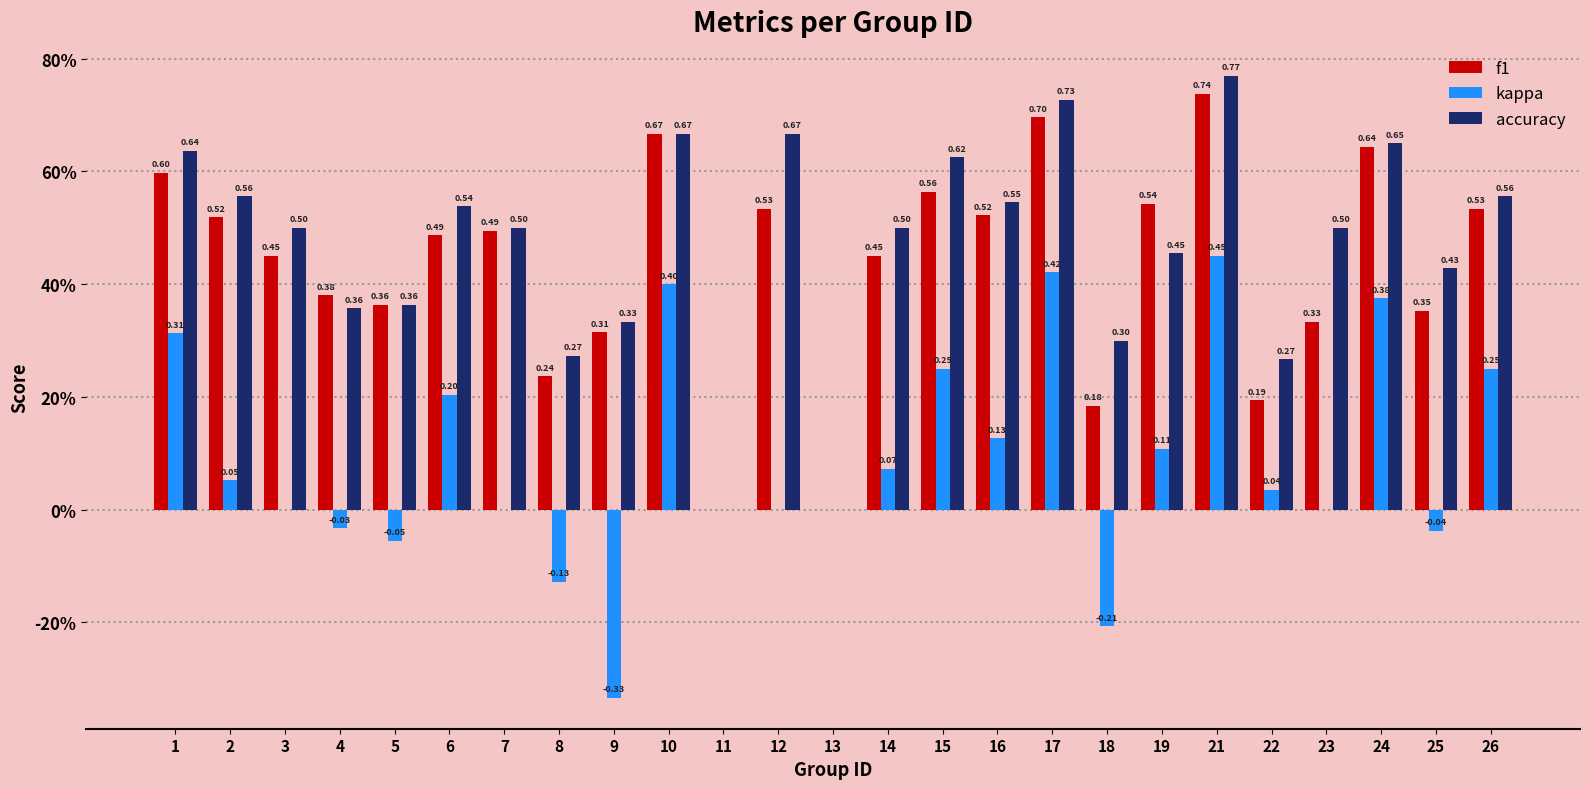

Where is kappa nearest to the value 0?

3